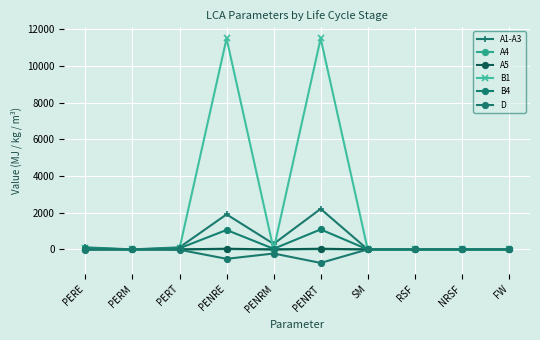

How many lines are shown in the chart?

6